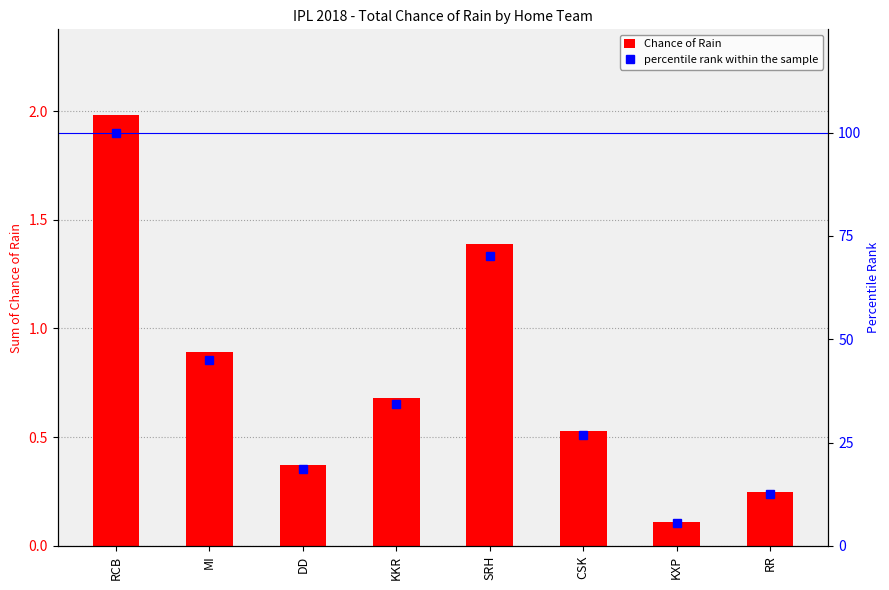

Does the chart contain any negative values?

No